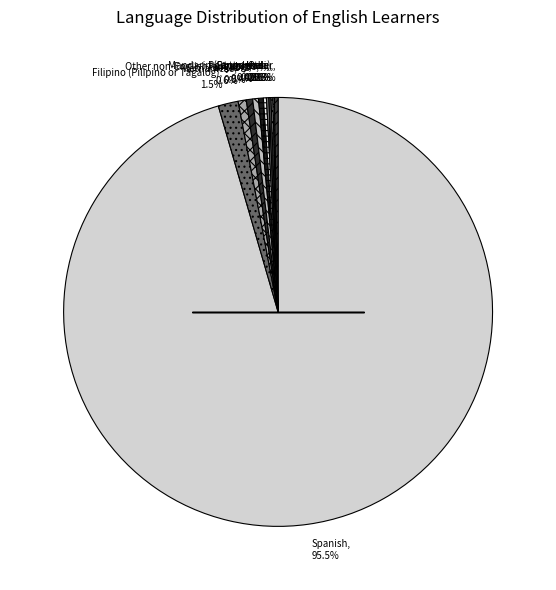

Which has a higher value, Other non-English languages, 0.4% or Spanish, 95.5%?

Spanish, 95.5%